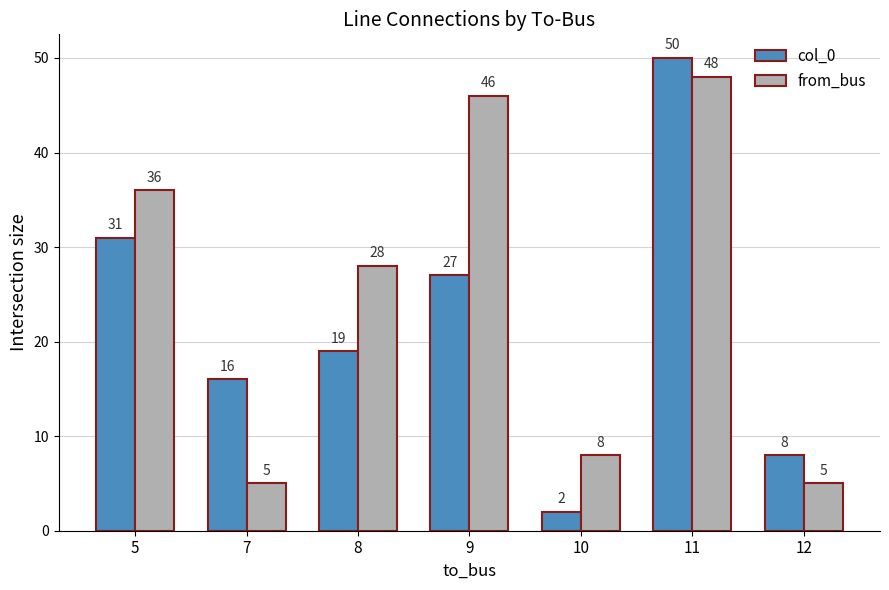

Where does the col_0 series first go above 19?

5